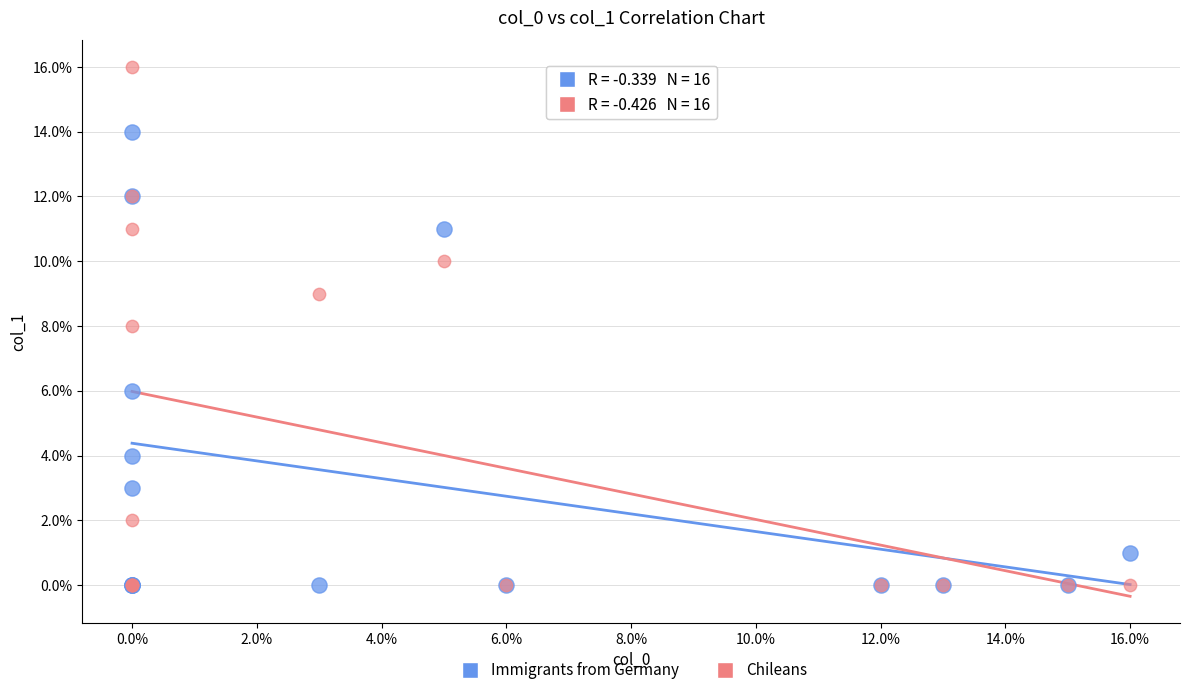

What are all the series names shown in the legend?

Immigrants from Germany, Chileans